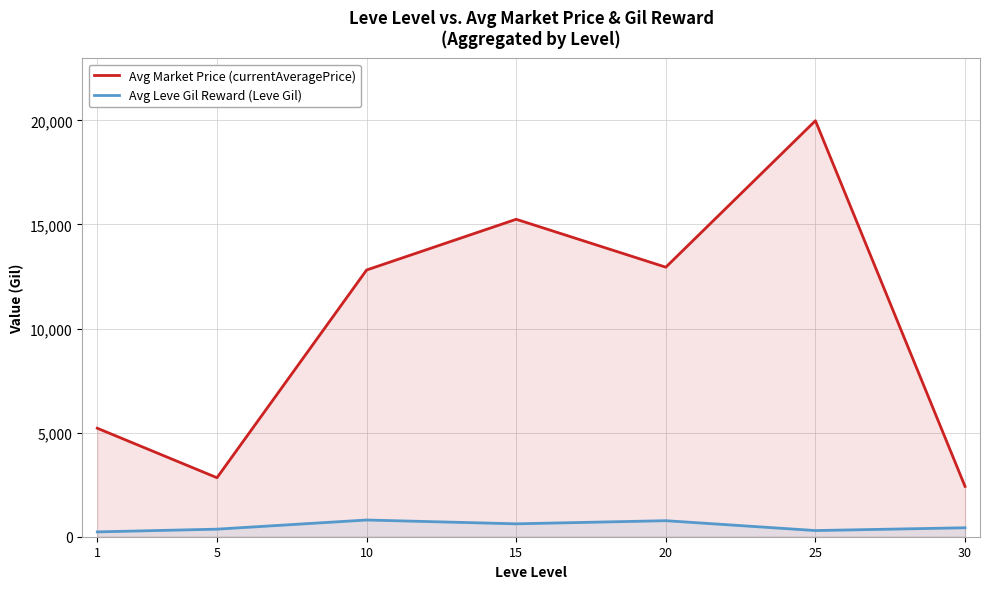

At which label does Avg Market Price (currentAveragePrice) first exceed 12812?

10